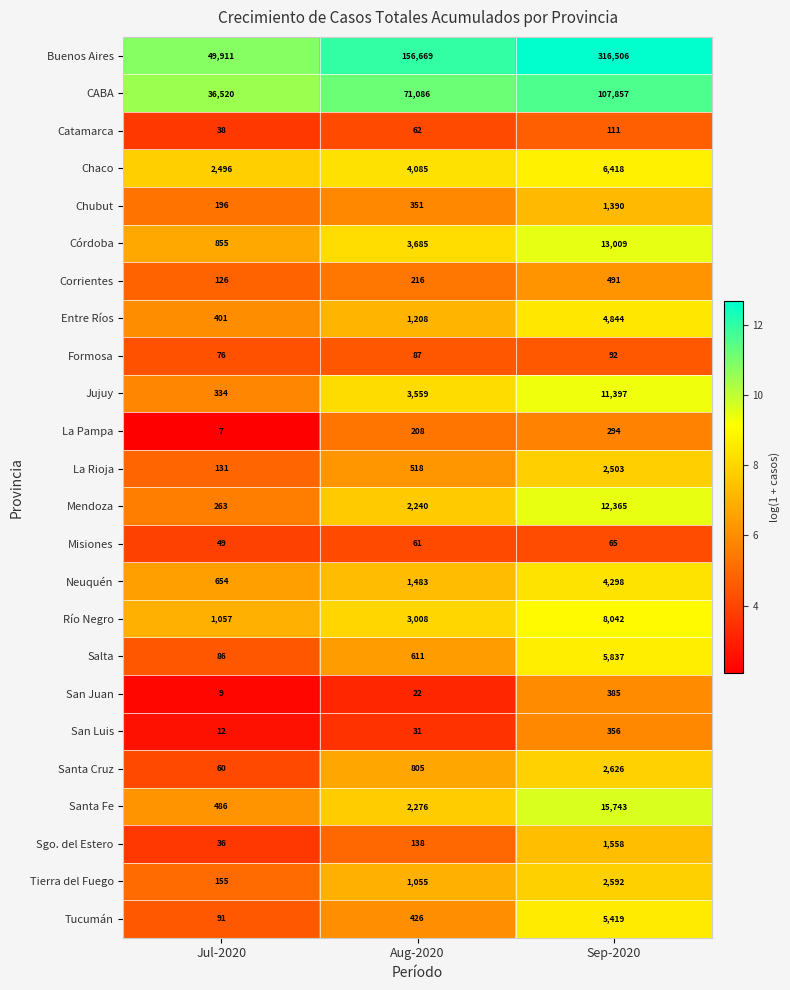

Which category has the lowest value across all series?

Jul-2020